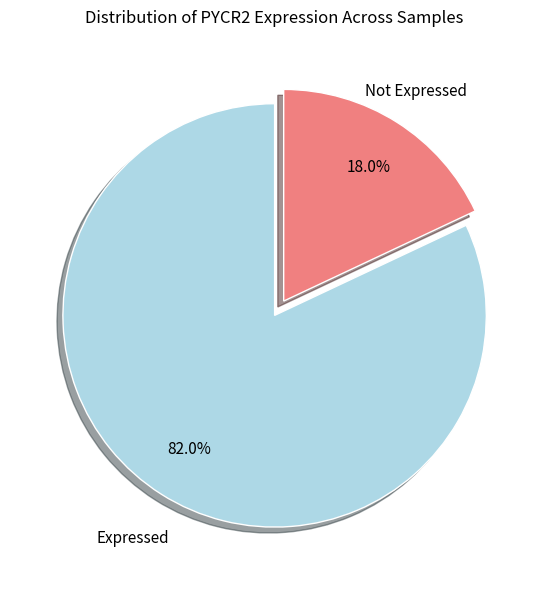

Is there any slice that represents more than half of the pie?

Yes